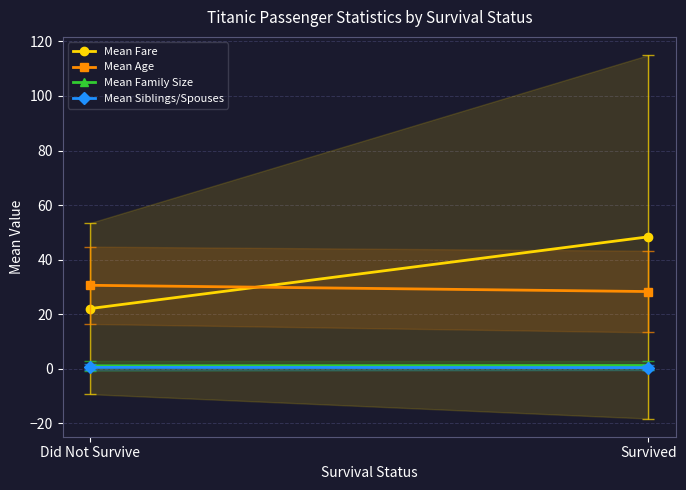

What is the average value of the Mean Age series?

29.5